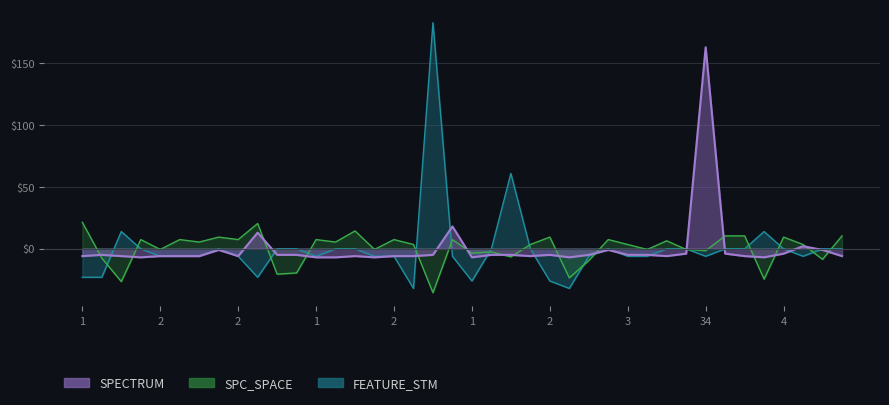

Where is the first local minimum for SPECTRUM?

1